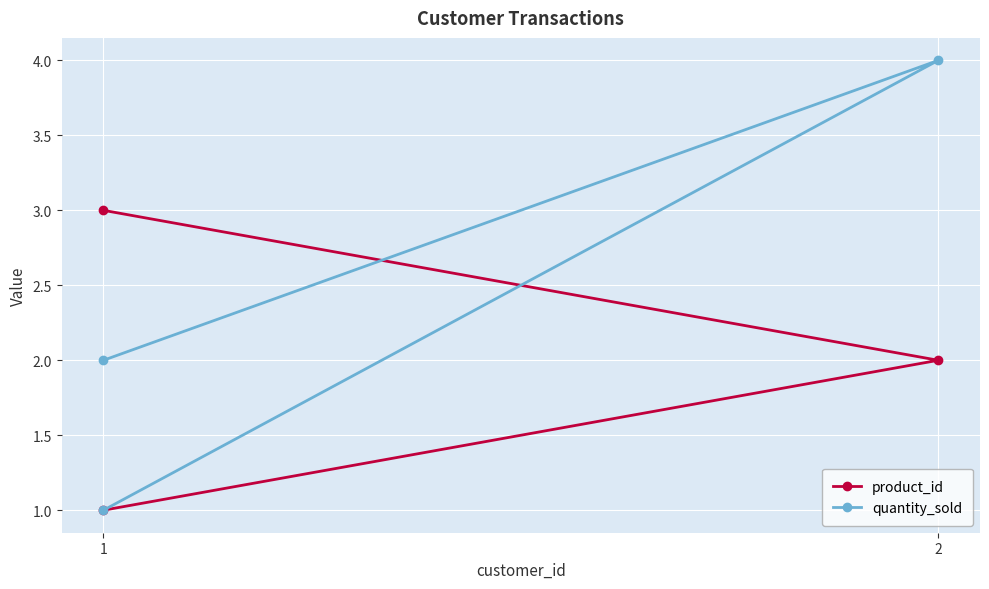

List the series in order of their peak value, highest first.

quantity_sold, product_id